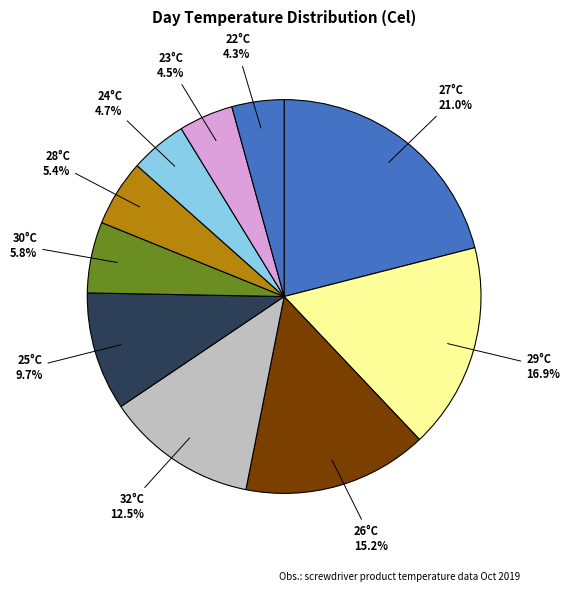

How much of the chart is everything except 30°C?

94.2%